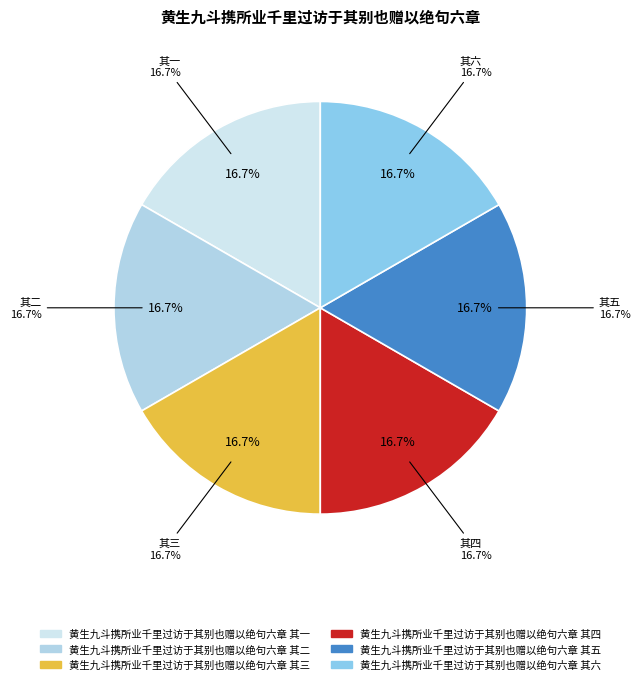

Rank the categories by value from lowest to highest.

黄生九斗携所业千里过访于其别也赠以绝句六章 其一, 黄生九斗携所业千里过访于其别也赠以绝句六章 其二, 黄生九斗携所业千里过访于其别也赠以绝句六章 其三, 黄生九斗携所业千里过访于其别也赠以绝句六章 其四, 黄生九斗携所业千里过访于其别也赠以绝句六章 其五, 黄生九斗携所业千里过访于其别也赠以绝句六章 其六